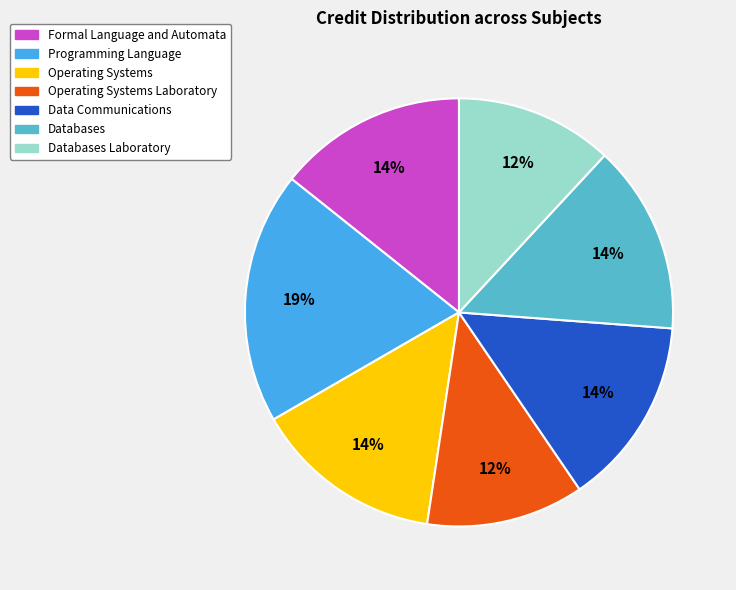

Does any single category account for the majority?

No